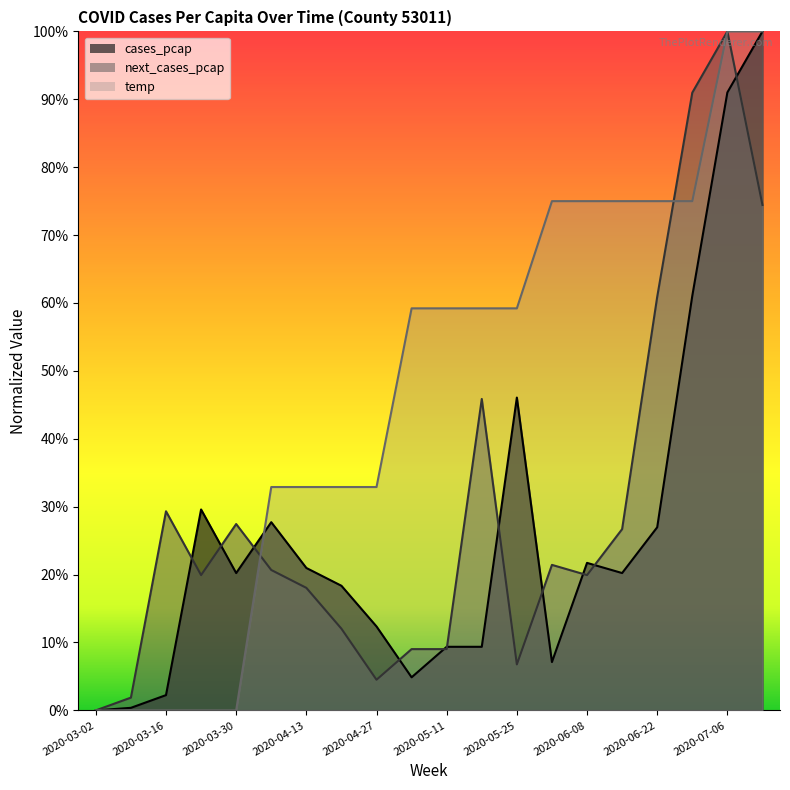

At which category does the chart reach its minimum across all series?

2020-03-02